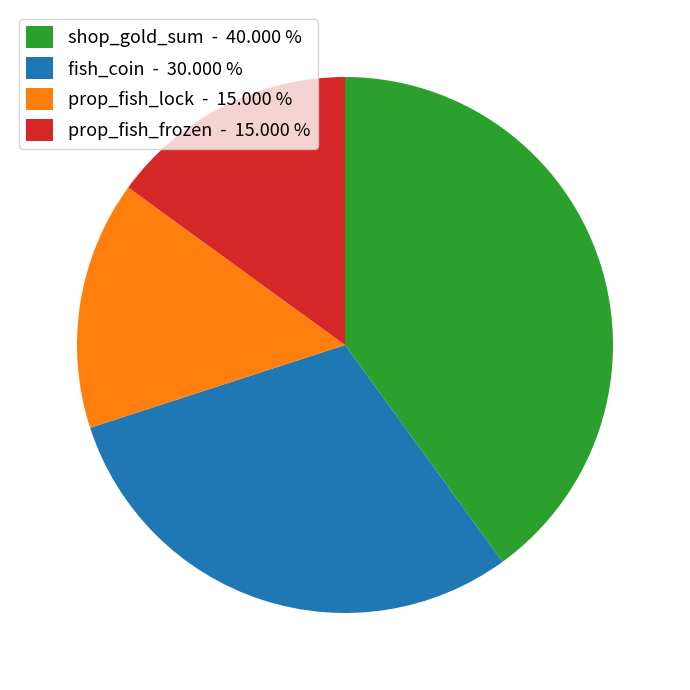

Does shop_gold_sum account for over 50% of the chart?

No